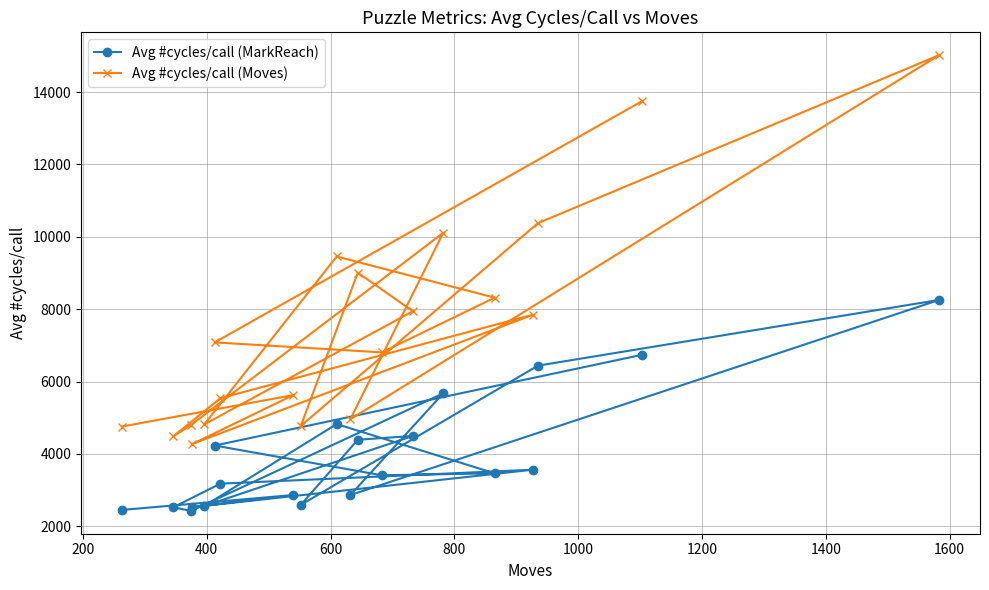

Which series has the largest total across all categories?

Avg #cycles/call (Moves)